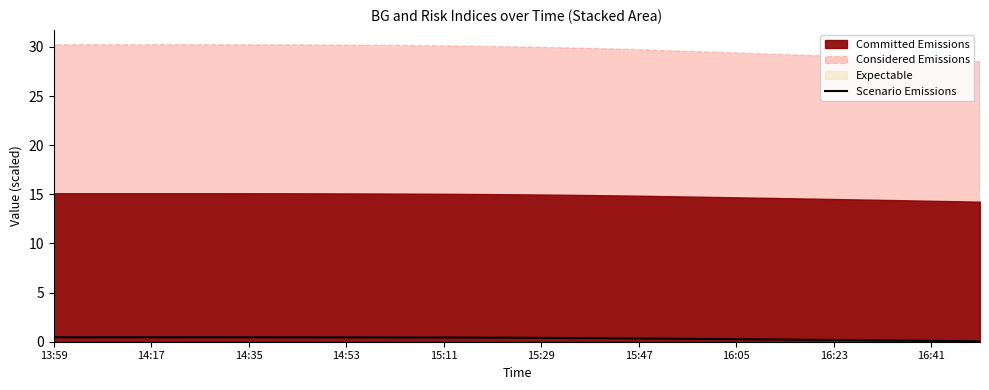

True or false: Scenario Emissions has a value of 0.4 at 15:29.

True